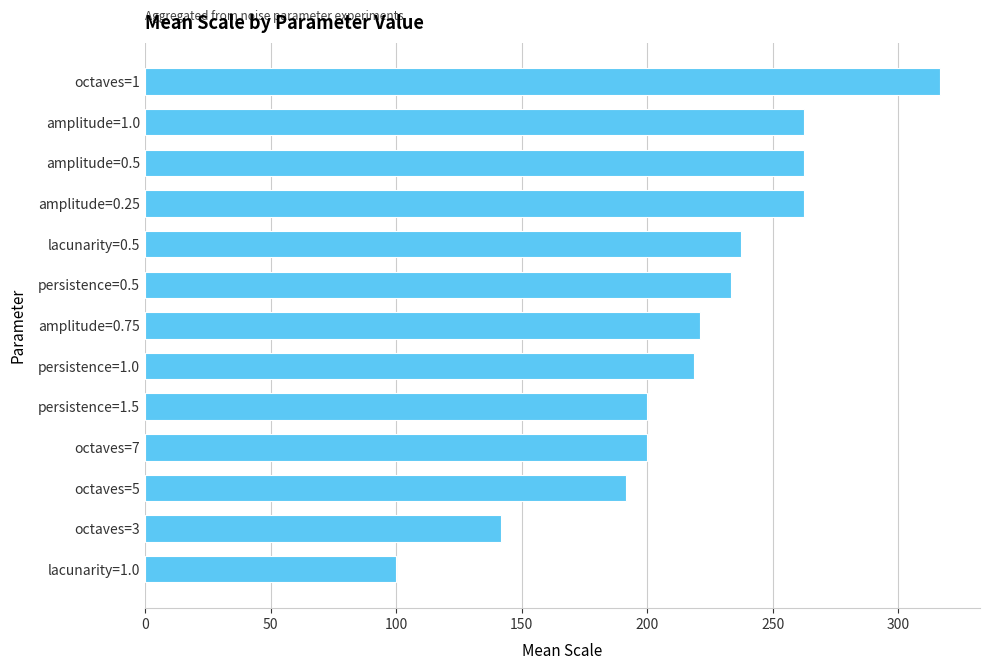

Reading top to bottom, extract all data points from this chart.

316.7	262.5	262.5	262.5	237.5	233.3	220.8	218.8	200.0	200.0	191.7	141.7	100.0